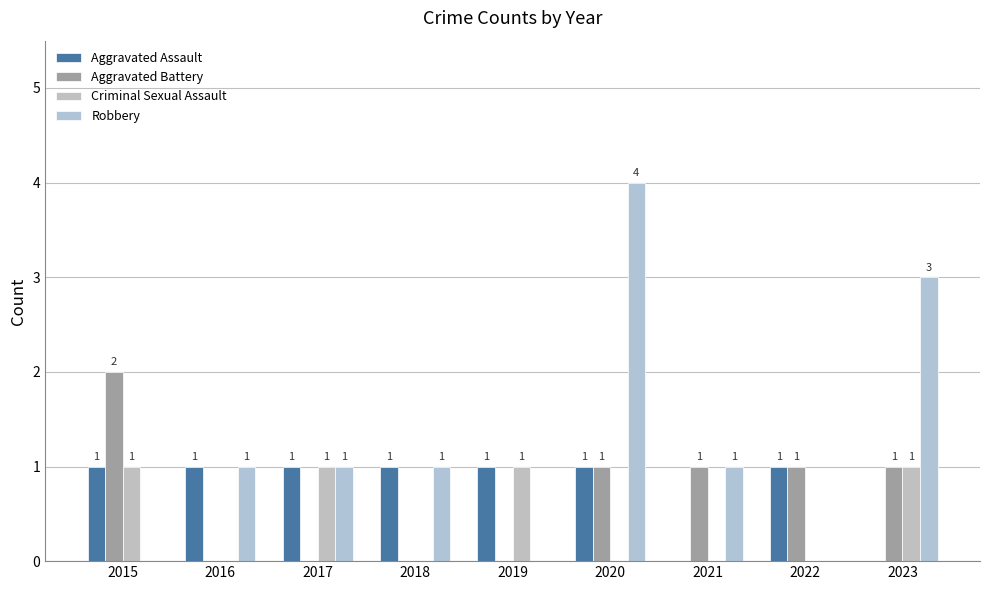

Does the chart contain stacked bars?

No